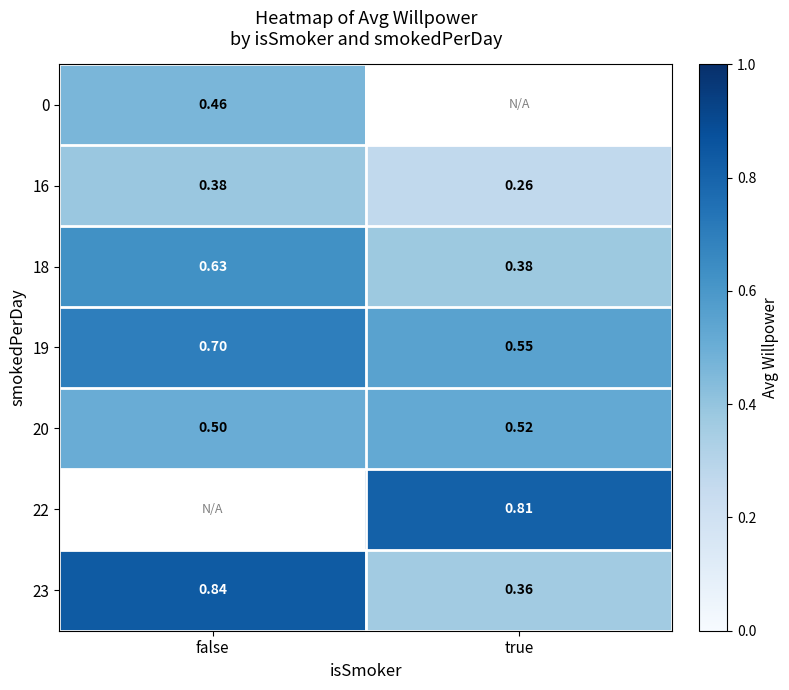

Which label corresponds to the smallest value in the chart?

true